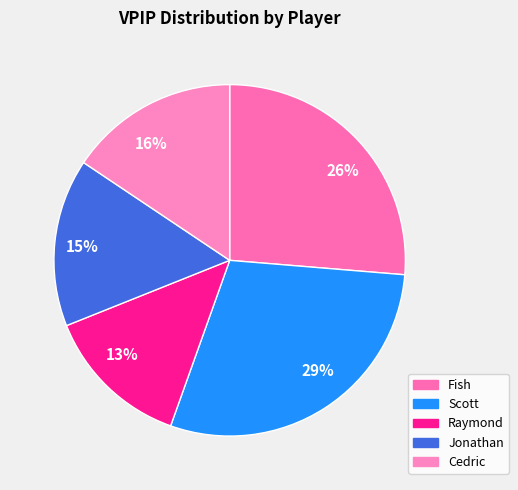

Which slice is the smallest?

13%